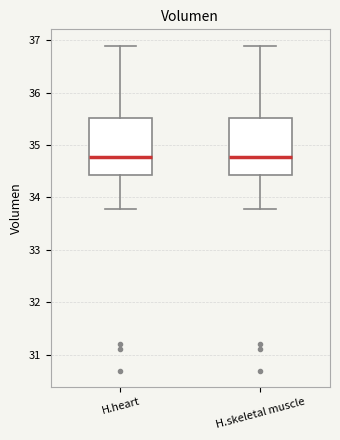

Reading left to right, transcribe this box plot: for each box, give where its median line is, the range the box spans, and where its two whiskers end, as read against the y-axis. The values are not printed on the chart, so give them approximately, as read against the axis.

H.heart: median 34.8, box 34.4 to 35.5, whiskers 33.8 to 36.9
H.skeletal muscle: median 34.8, box 34.4 to 35.5, whiskers 33.8 to 36.9